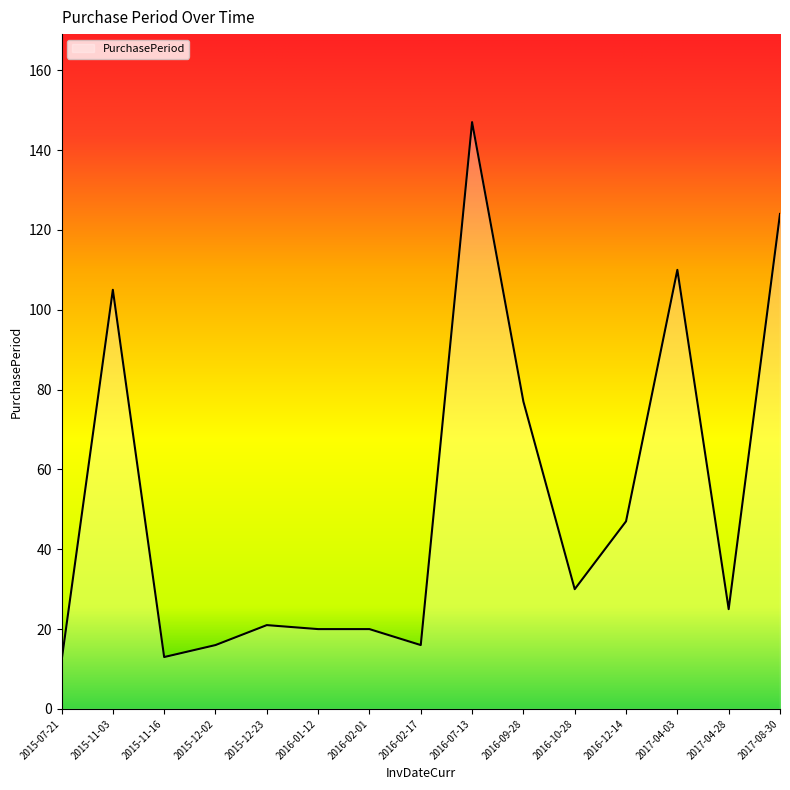

True or false: the data shows 147 at 2016-07-13.

True